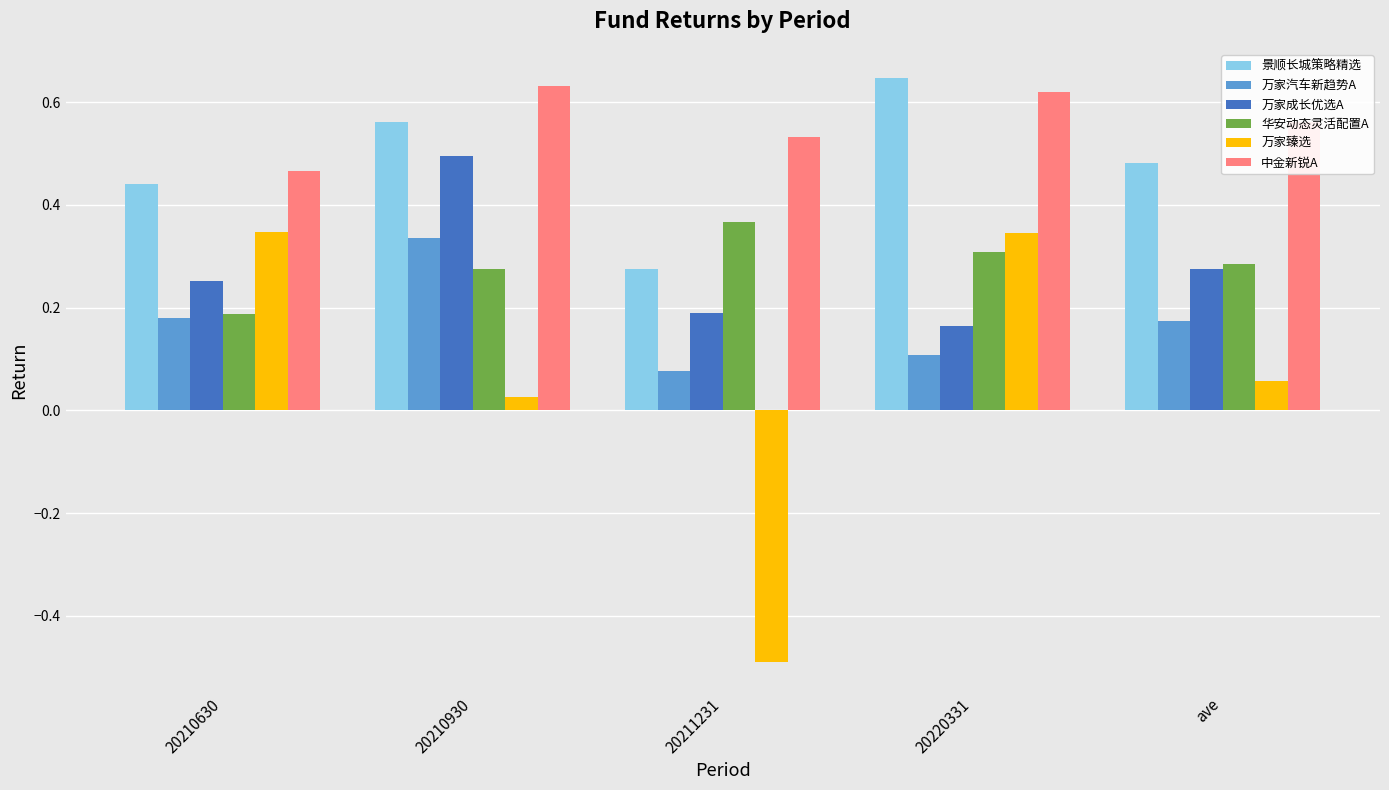

Which series changed the most between 20211231 and ave?

万家臻选